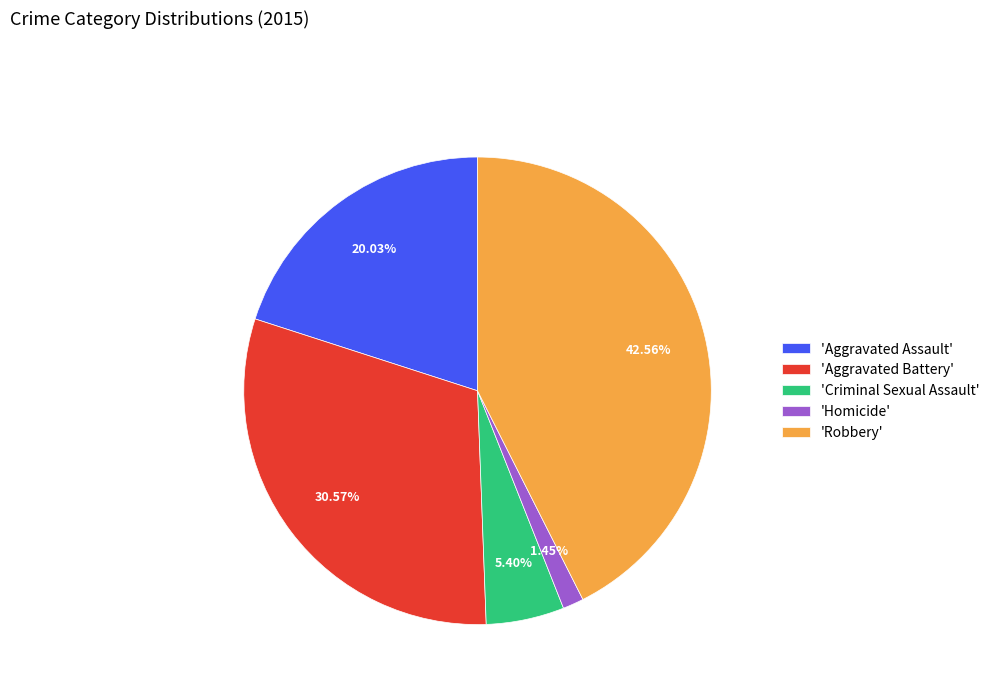

What is the smallest slice in the pie chart?

'Homicide'